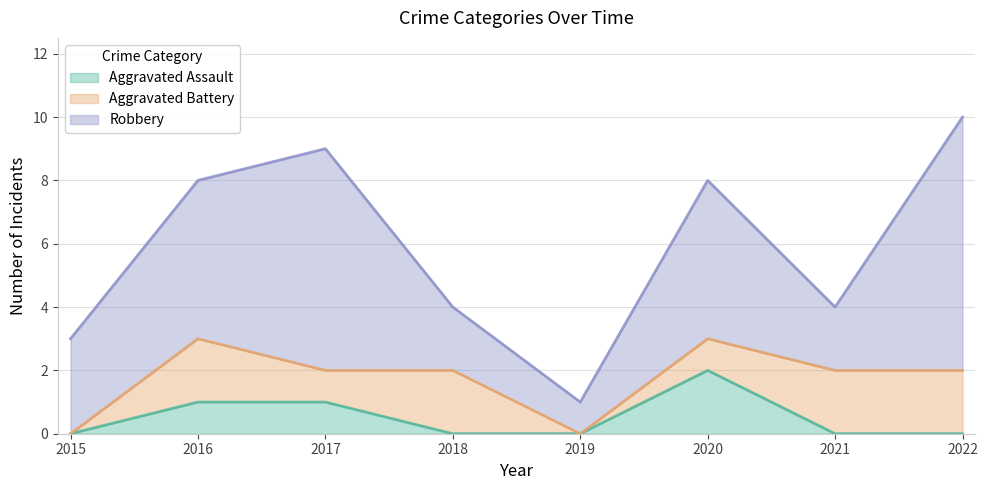

Where is Aggravated Battery nearest to the value 1?

2017